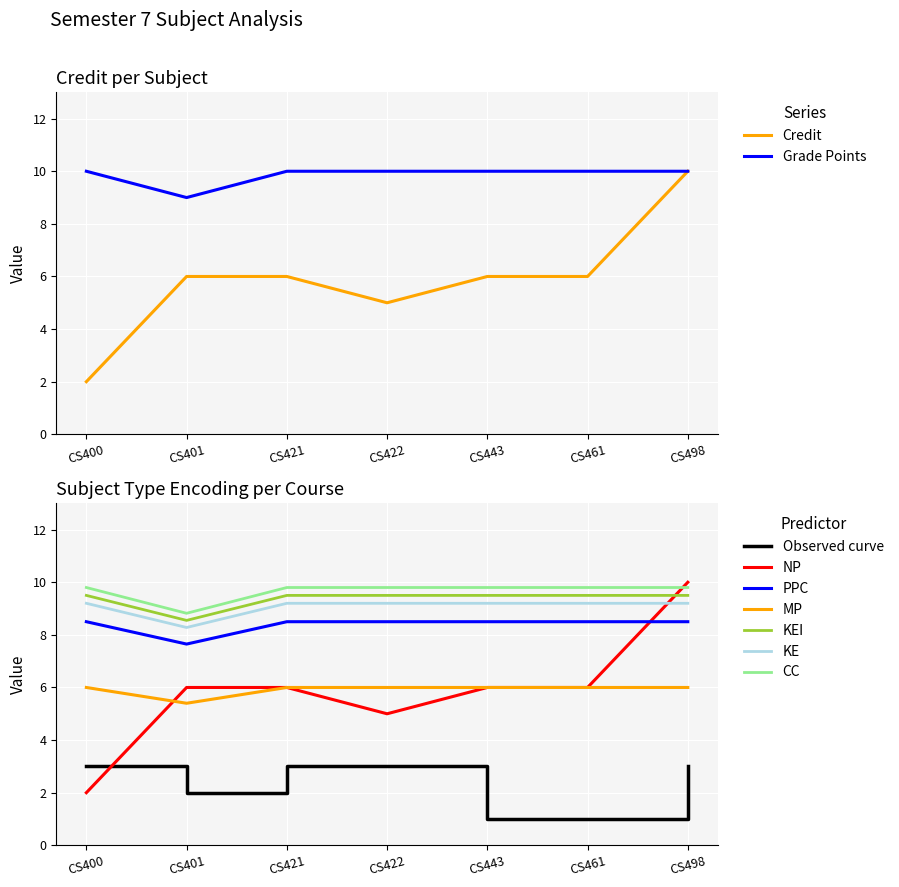

Between CS421 and CS461, which series saw the biggest shift?

Credit